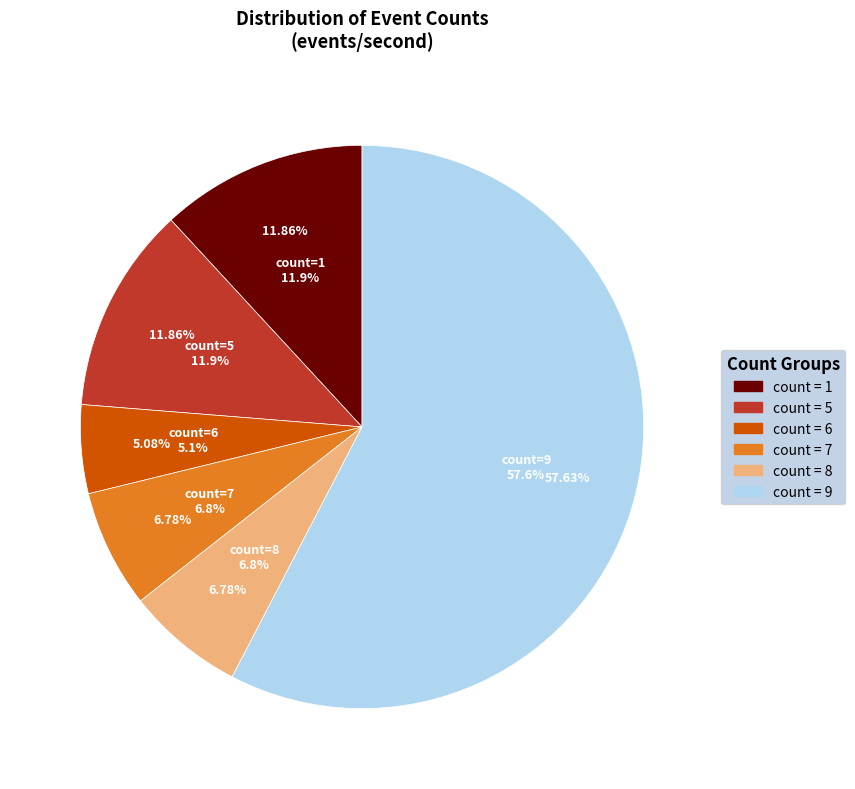

Is there any slice that represents more than half of the pie?

No